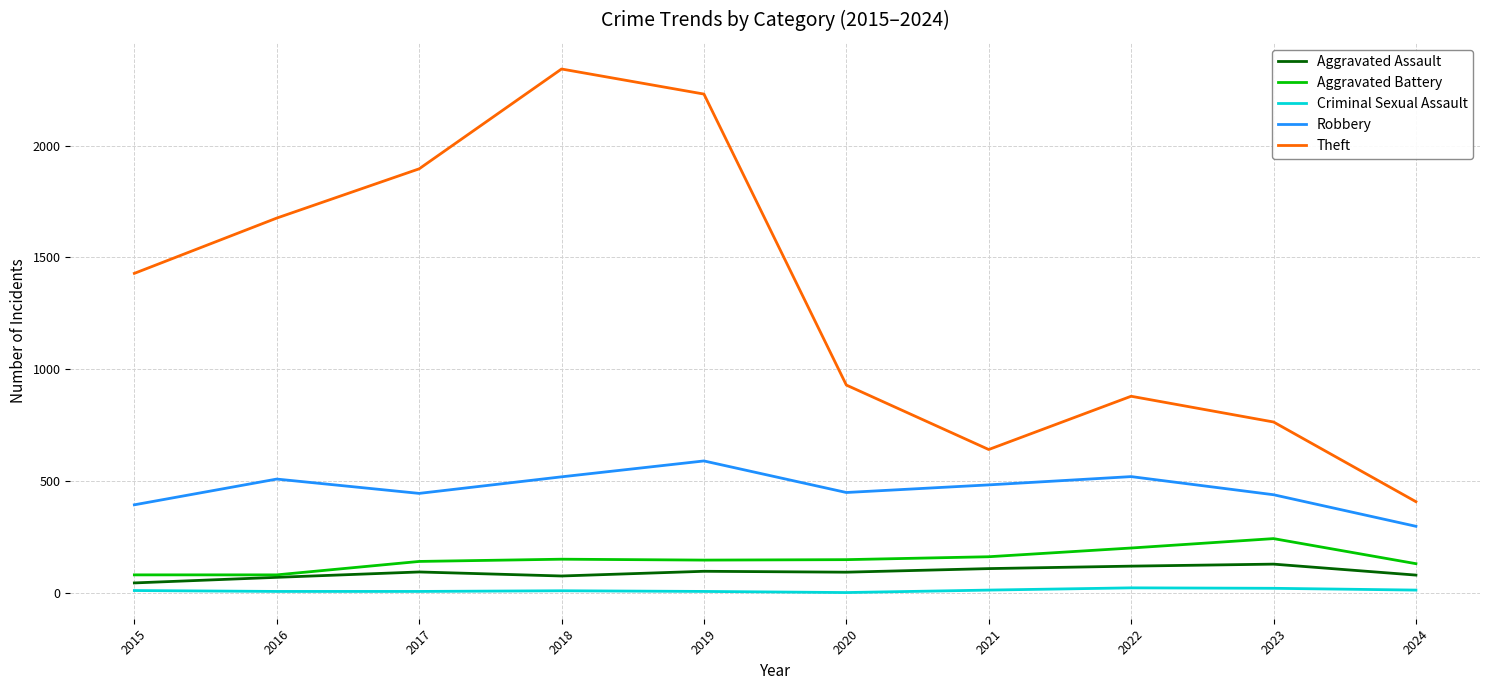

How many lines are shown in the chart?

5